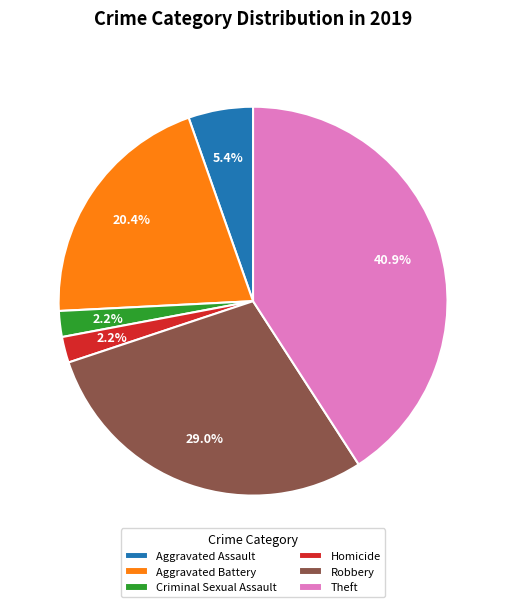

Between Homicide and Robbery, which is larger?

Robbery